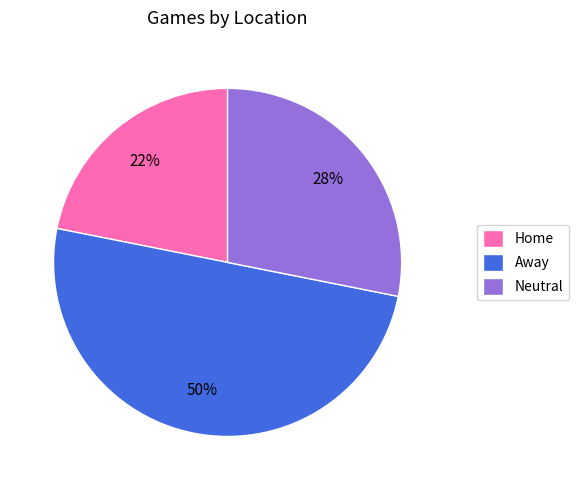

Do Neutral and Away together represent more than half of the pie?

Yes